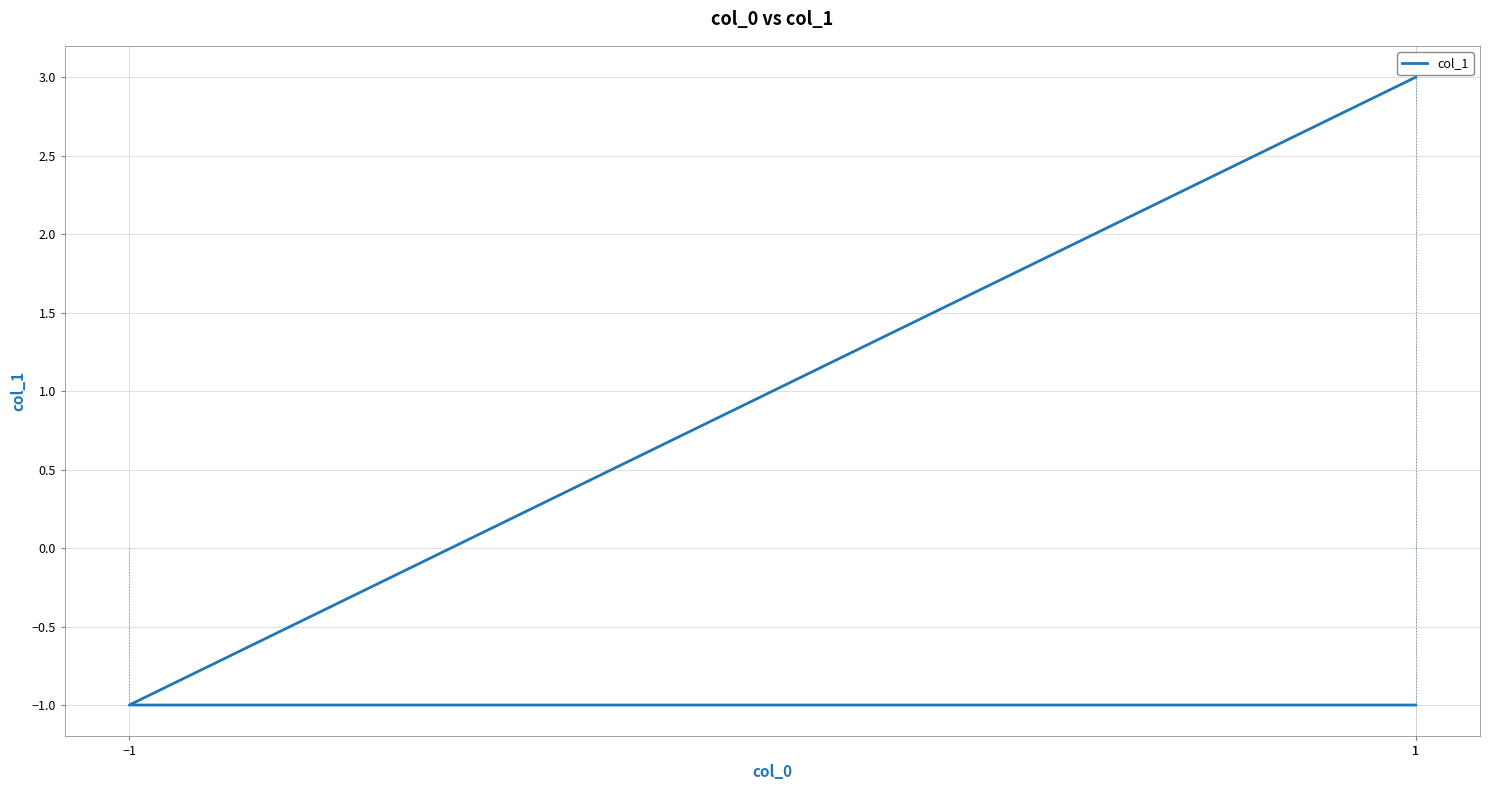

What is the label of the 2nd point from the right?

−1